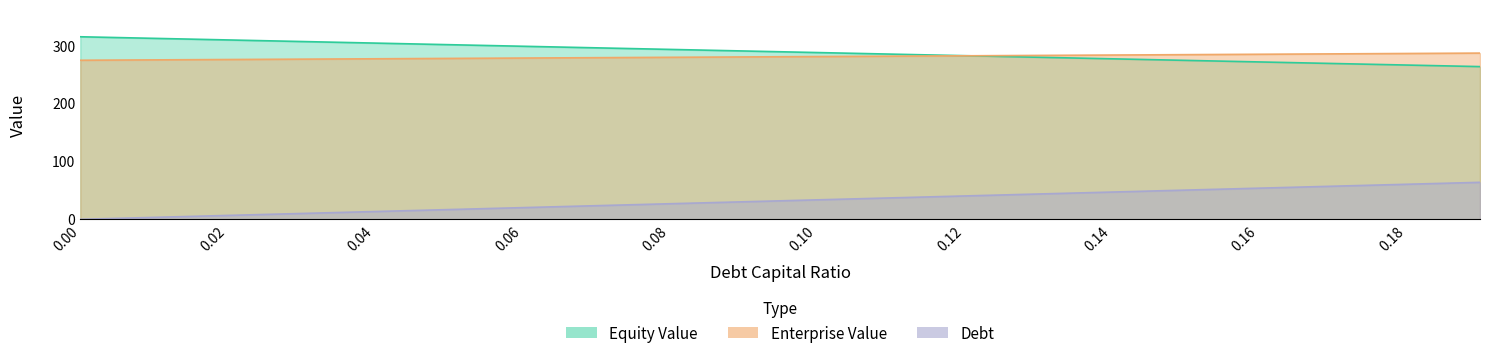

What is the label of the 5th point from the right?

0.15